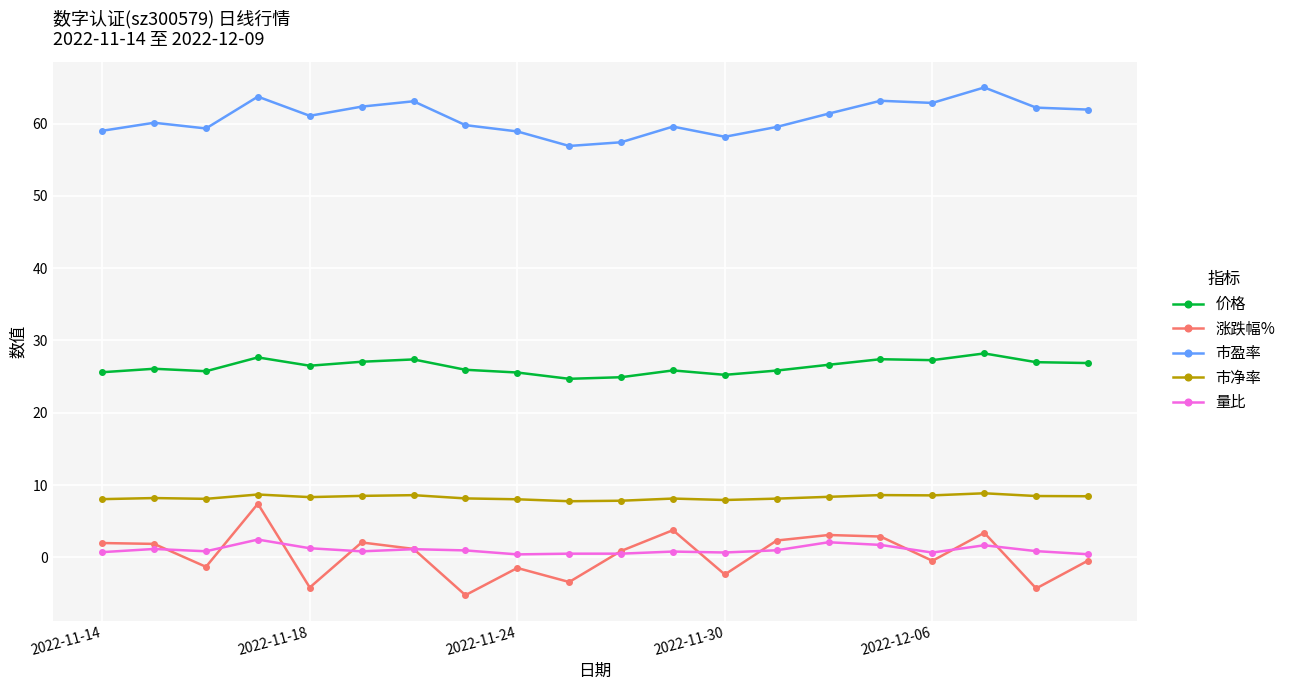

True or false: 市净率 and 量比 cross at least once.

False